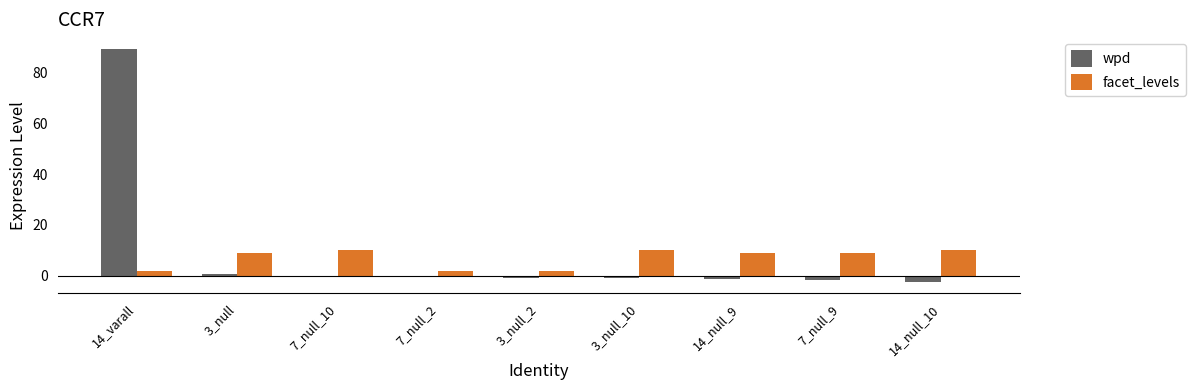

What is the spread (max minus min) of values at 14_null_10?

12.3